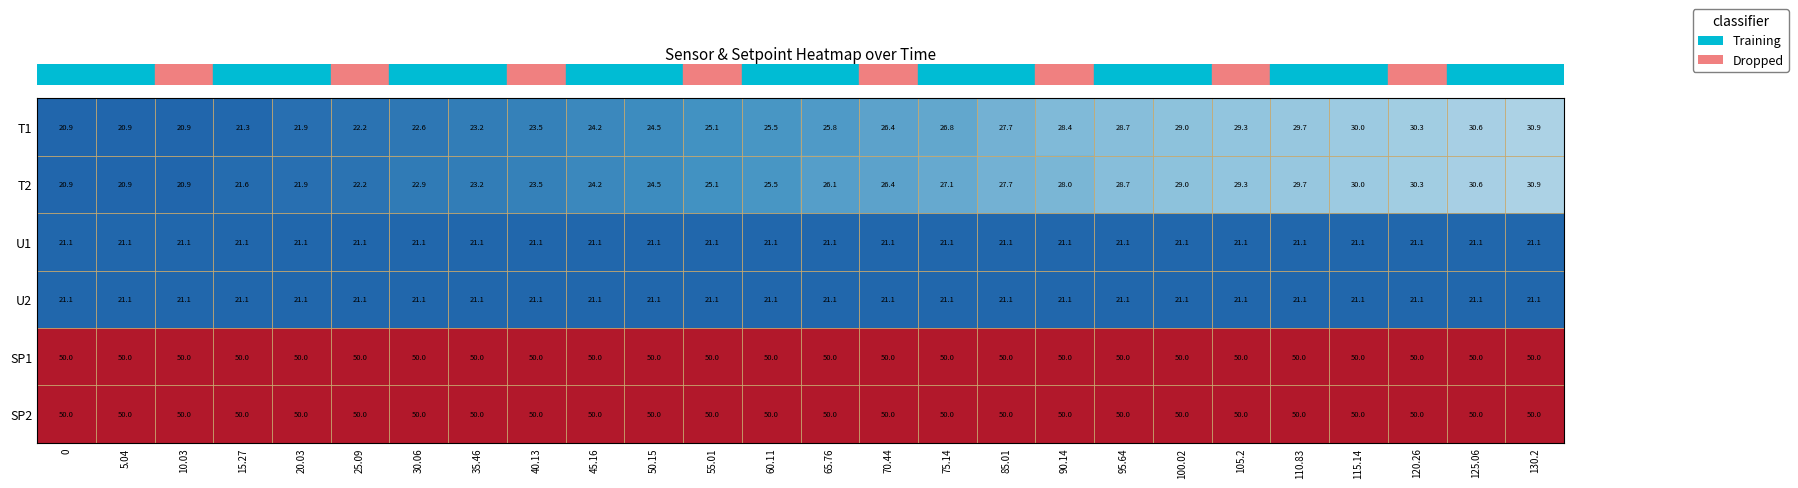

What is the average value of the U1 series?

21.1